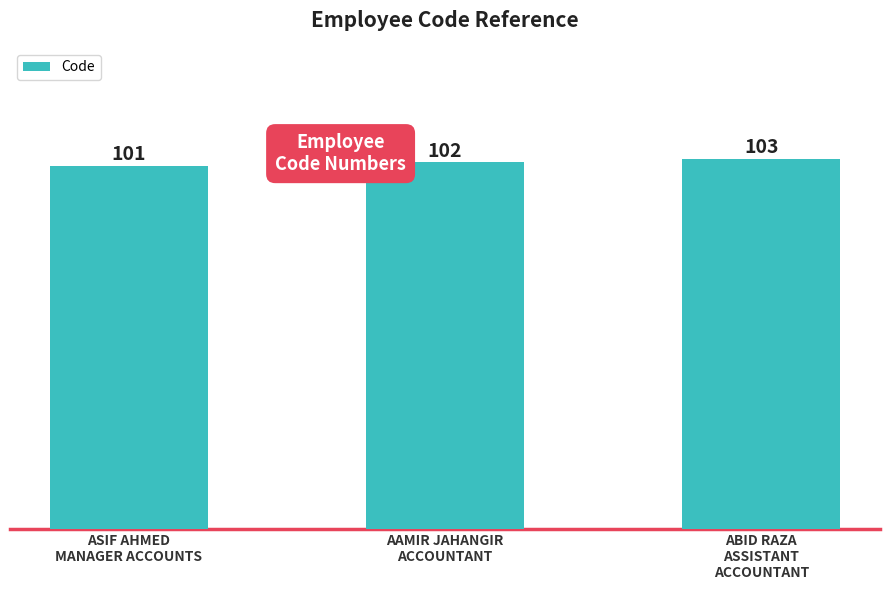

Between AAMIR JAHANGIR
ACCOUNTANT and ASIF AHMED
MANAGER ACCOUNTS, which is larger?

AAMIR JAHANGIR
ACCOUNTANT